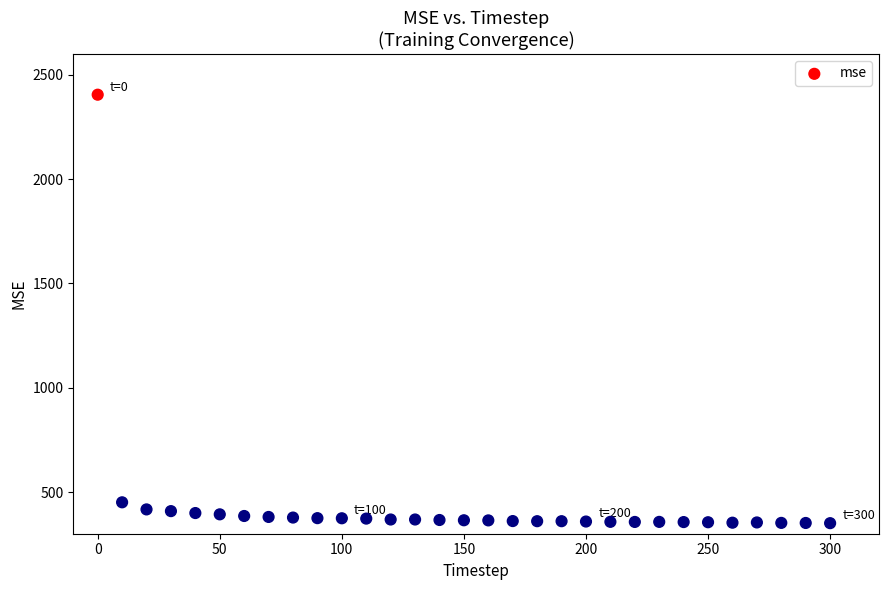

What Y value in the scatter plot is closest to 1377?

450.6